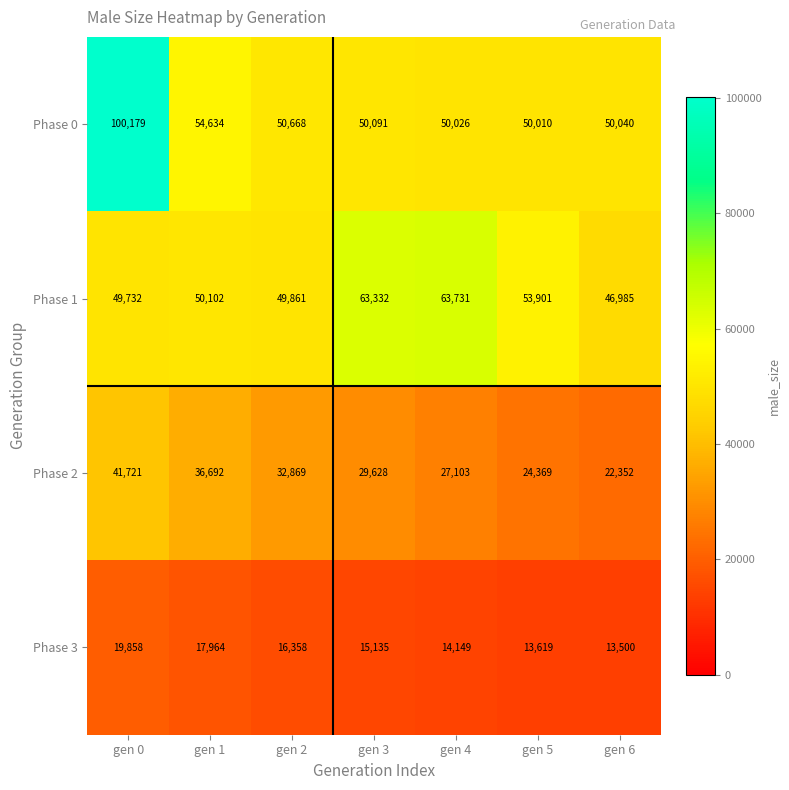

What is the difference between the maximum and second lowest values in the Phase 1 series?

13999